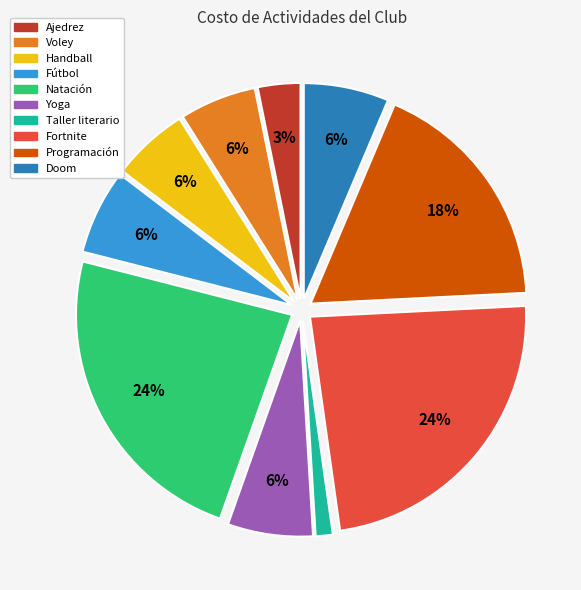

To the nearest percent, what is the average slice percentage?

10%